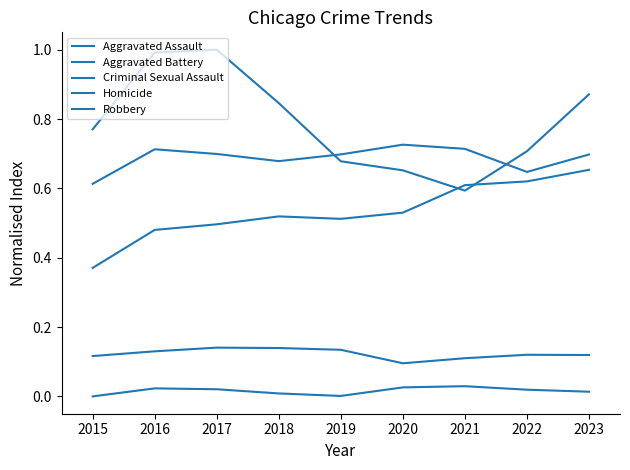

What is the average value of the Aggravated Battery series?

0.7